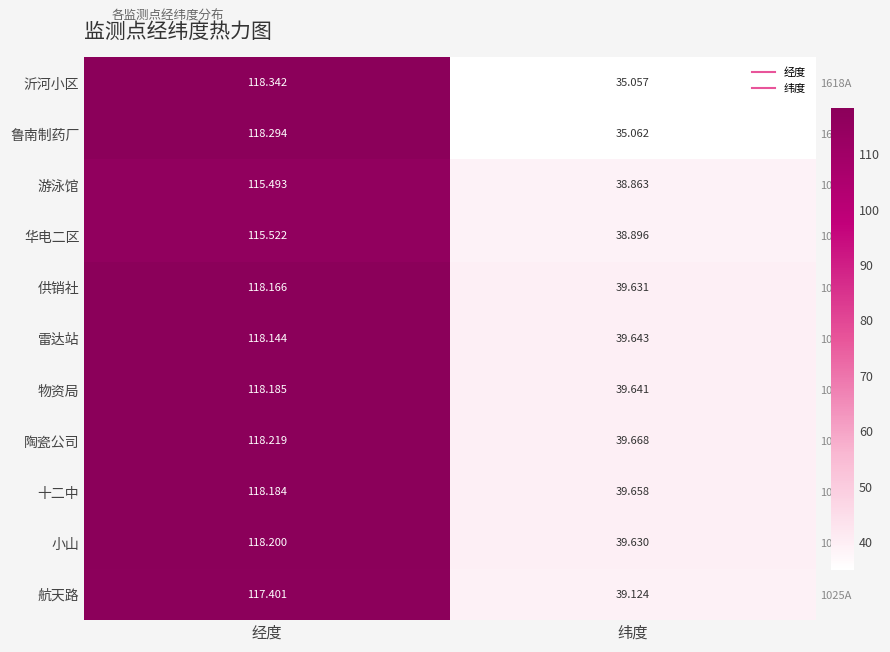

How many data points in 华电二区 are less than 115?

1